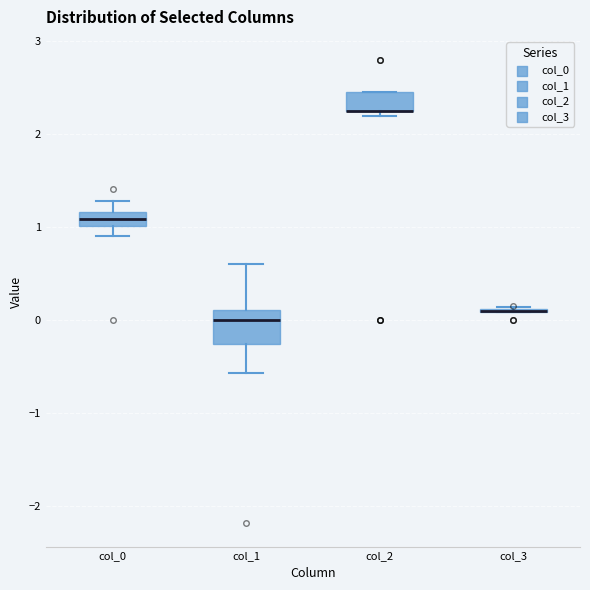

Comparing the boxes themselves (not the whiskers), which one is the tallest?

col_1